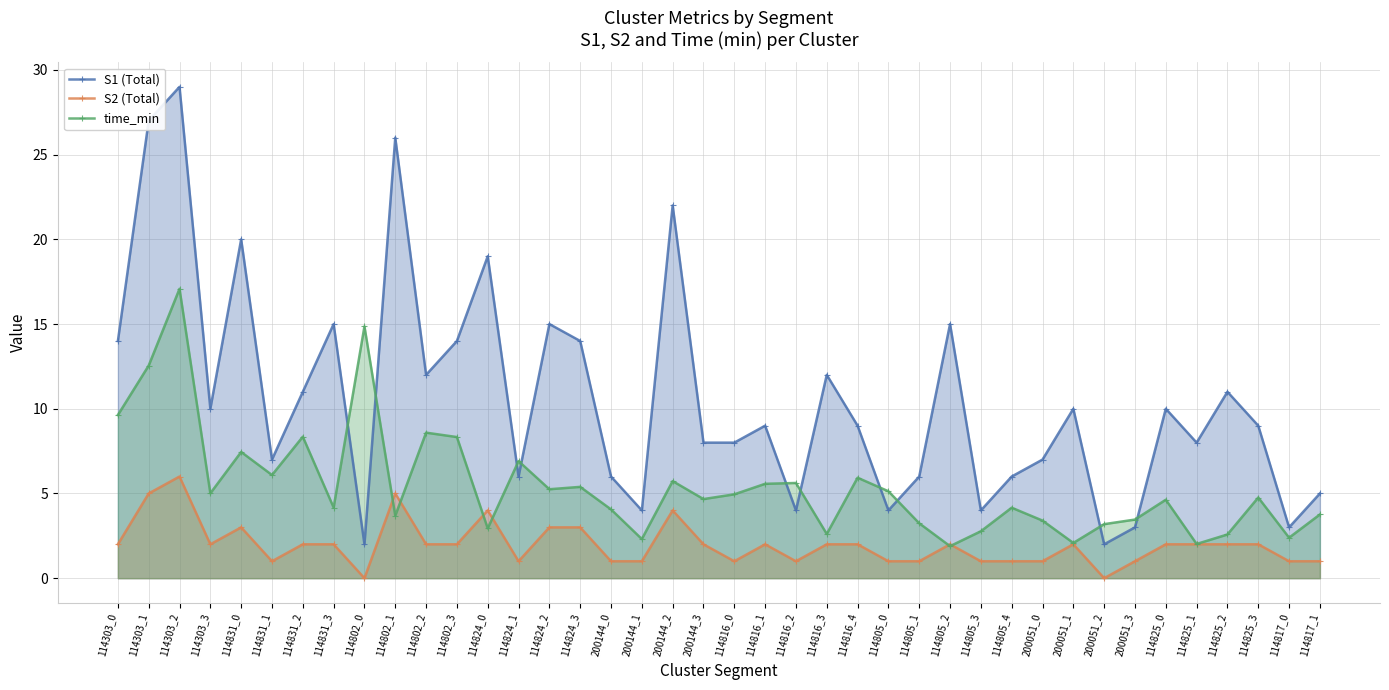

What is the maximum value shown in the chart?

29.0